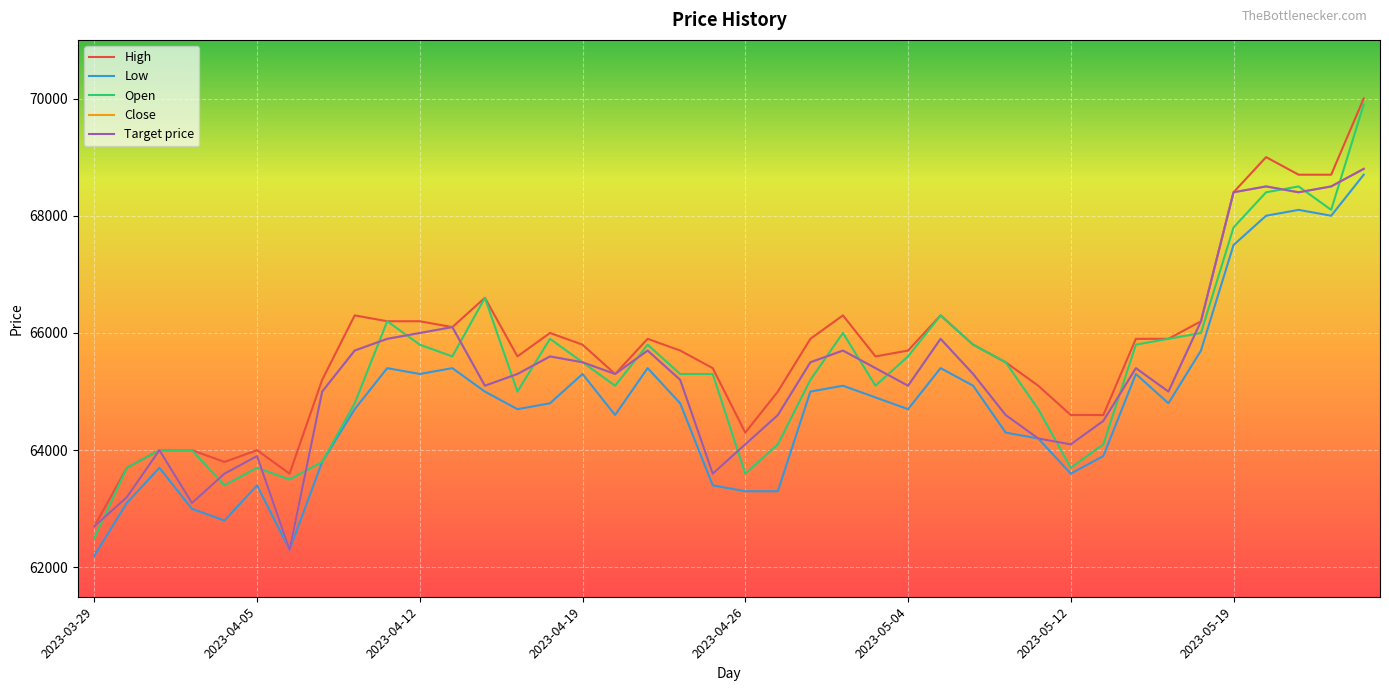

True or false: Close and Target price intersect in this chart.

False